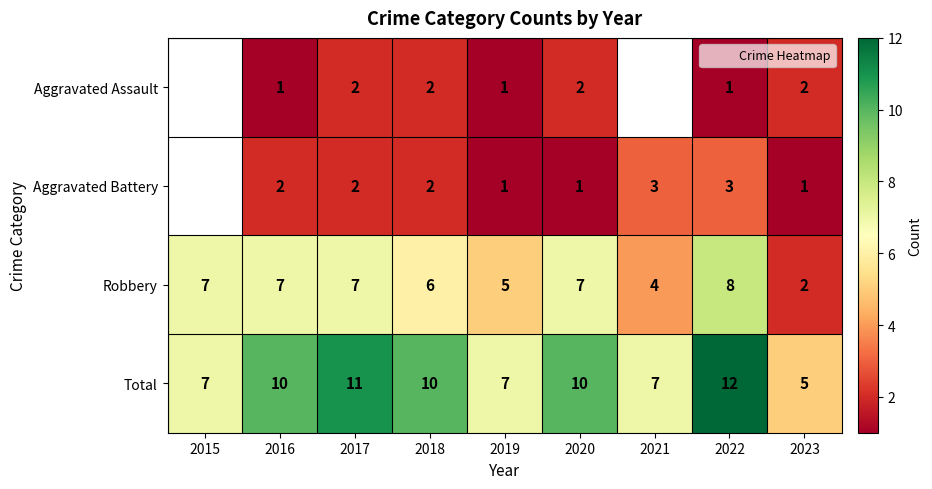

At which category is the sum across all series the highest?

2022